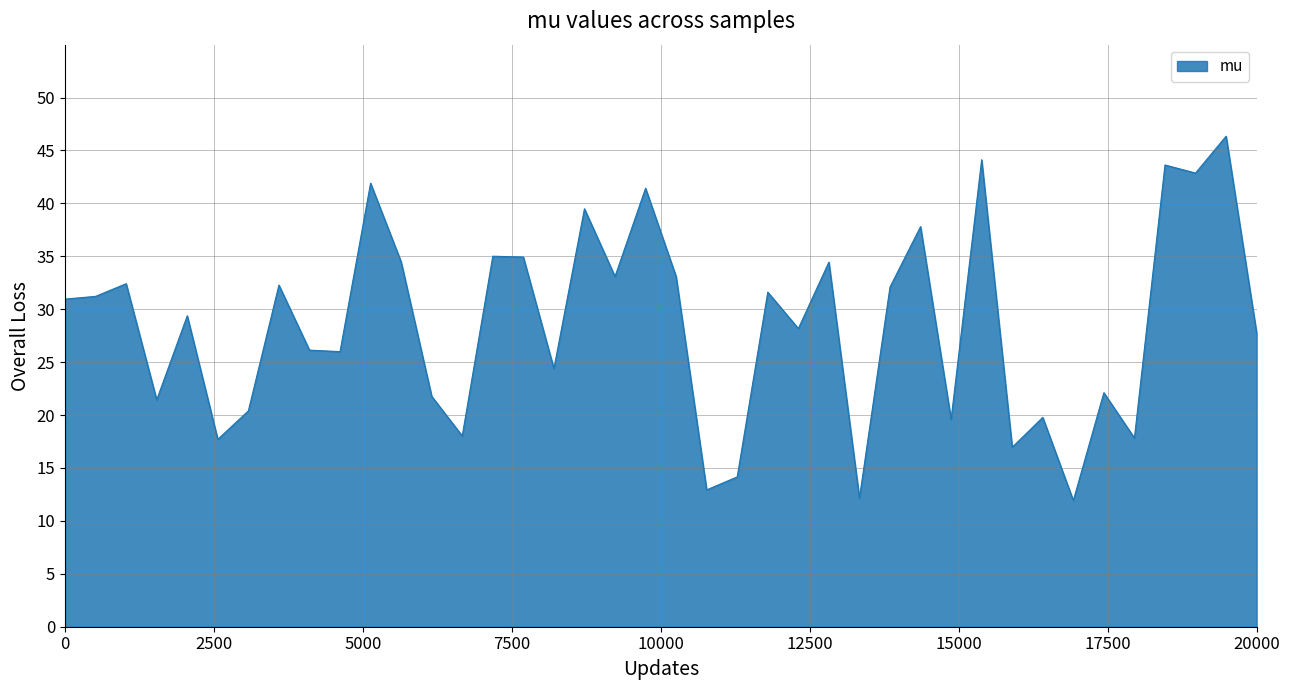

Does the chart display data point markers on the line(s)?

No